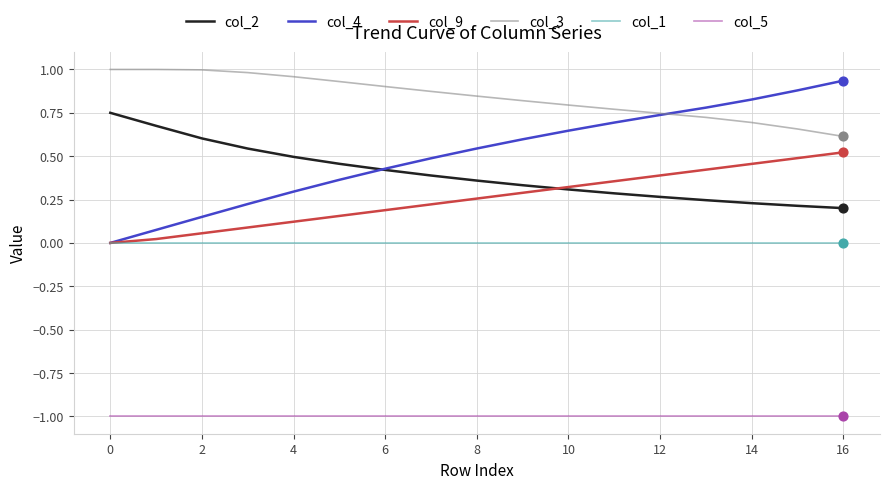

Which series has the largest range (max minus min)?

col_4